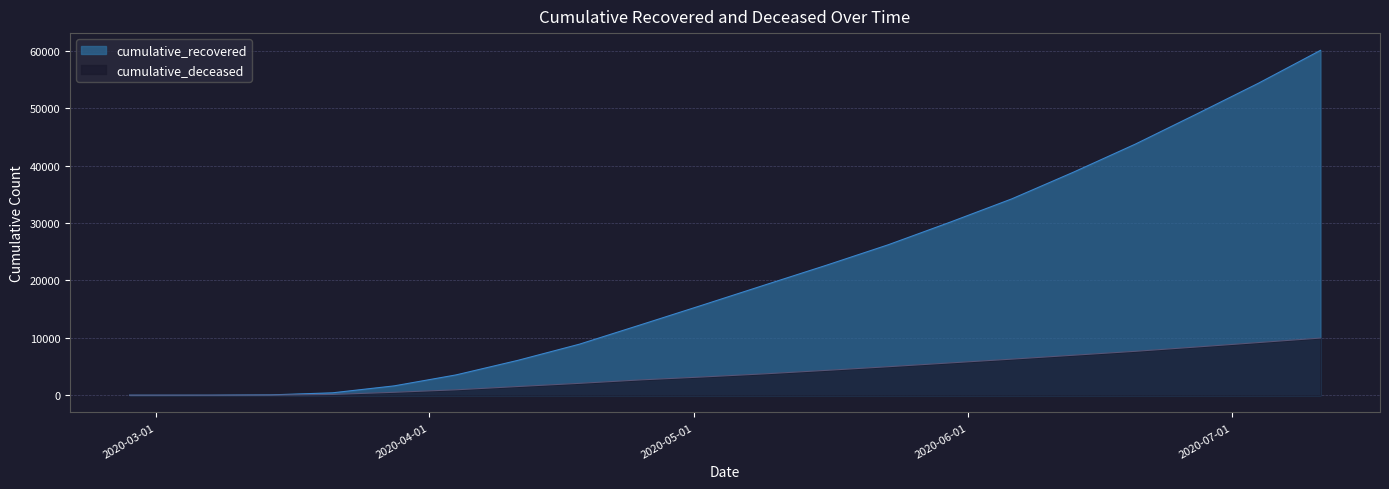

True or false: cumulative_recovered and cumulative_deceased intersect in this chart.

False